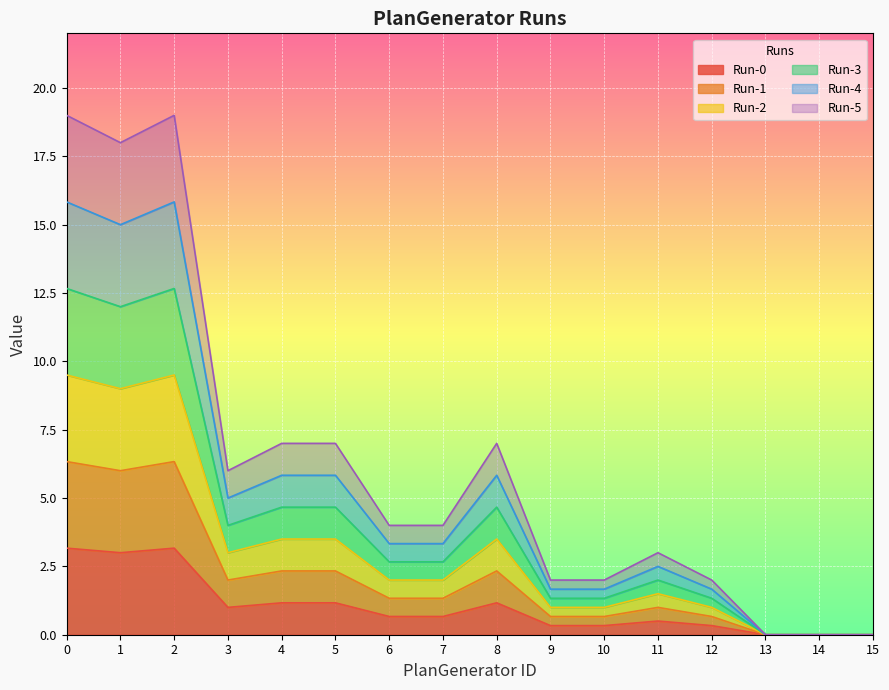

List the labels in order of Run-4 value, smallest first.

13, 14, 15, 9, 10, 12, 11, 6, 7, 3, 4, 5, 8, 1, 0, 2